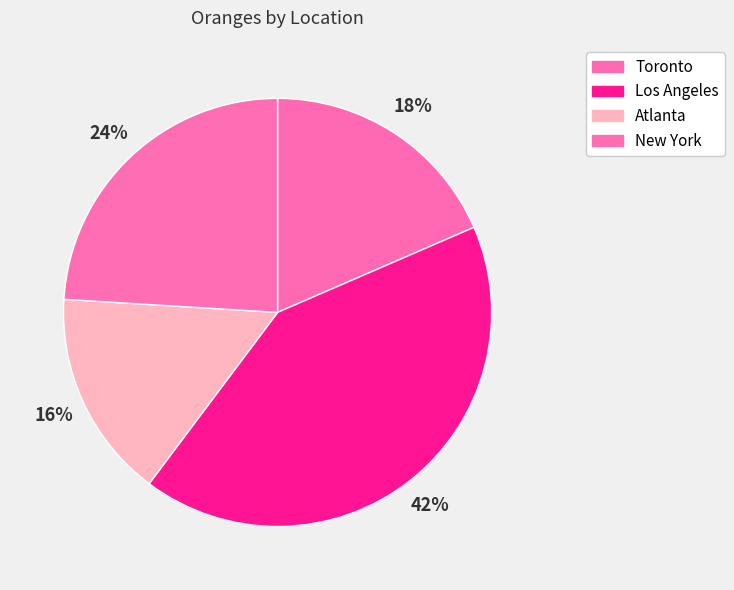

Rank the categories by value from lowest to highest.

Atlanta, Toronto, New York, Los Angeles